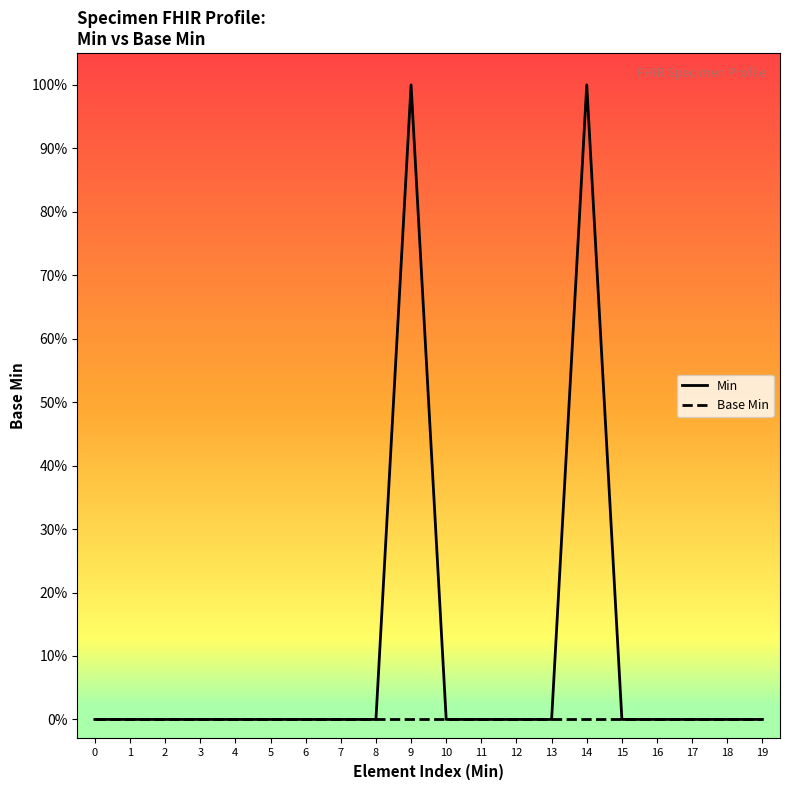

Which series has the largest total across all categories?

Min